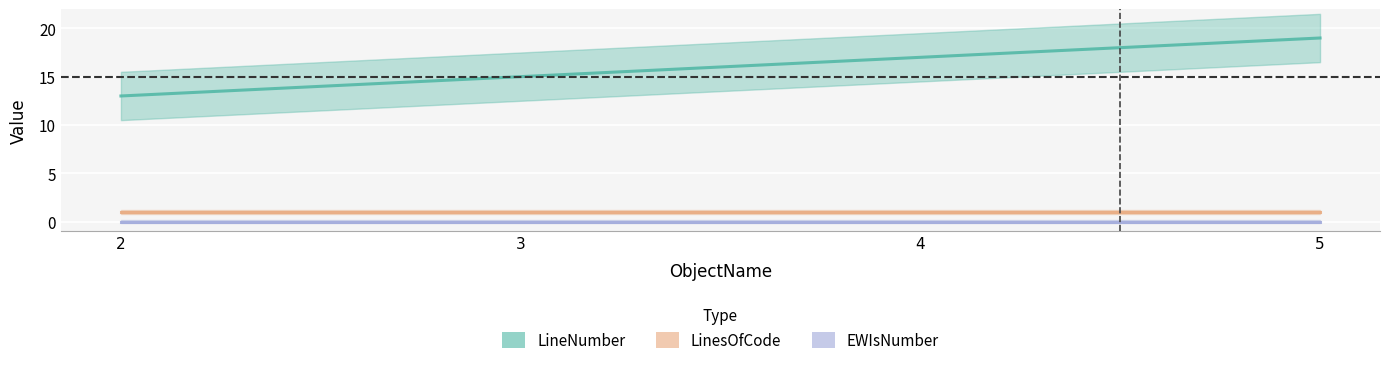

Reading left to right, transcribe all the data shown in this chart.

LineNumber: 13	15	17	19
LinesOfCode: 1	1	1	1
EWIsNumber: 0	0	0	0